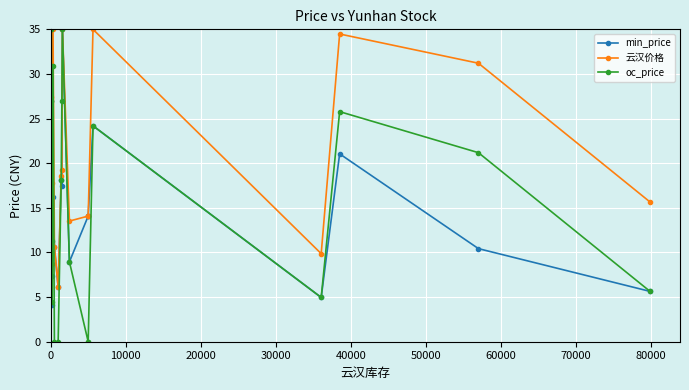

How many interior local peaks does the 云汉价格 series have?

4